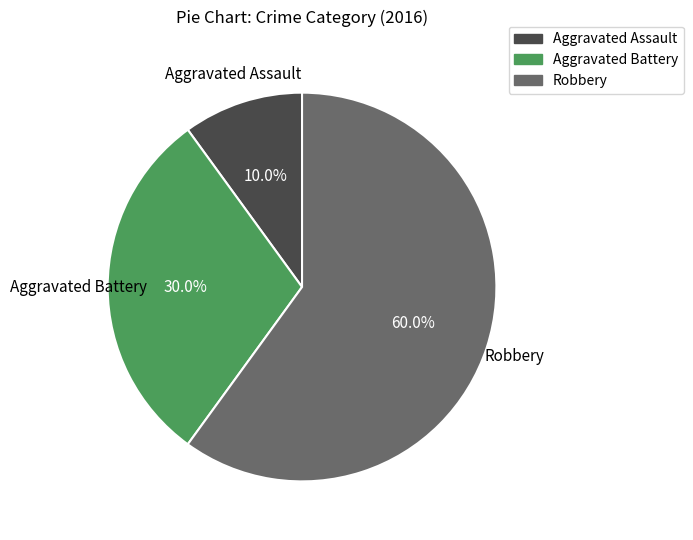

Is there a majority slice in this chart?

Yes